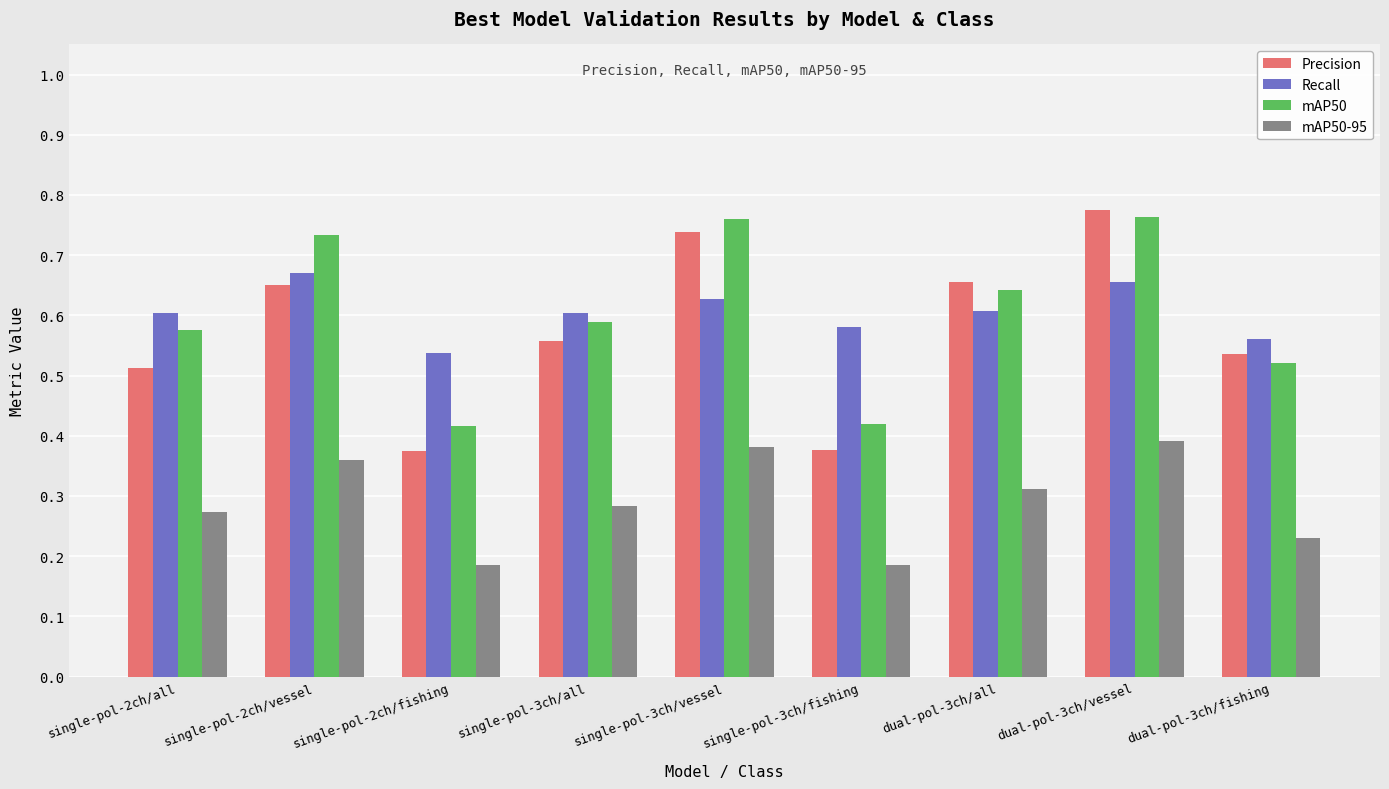

How many mAP50-95 values are between 0 and 1?

9